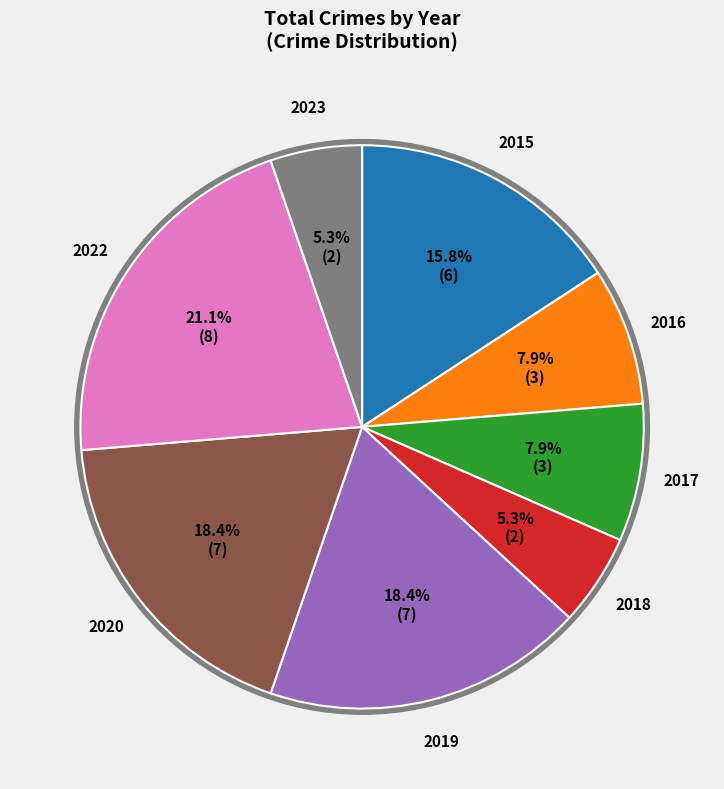

What is the largest slice in the pie chart?

2022